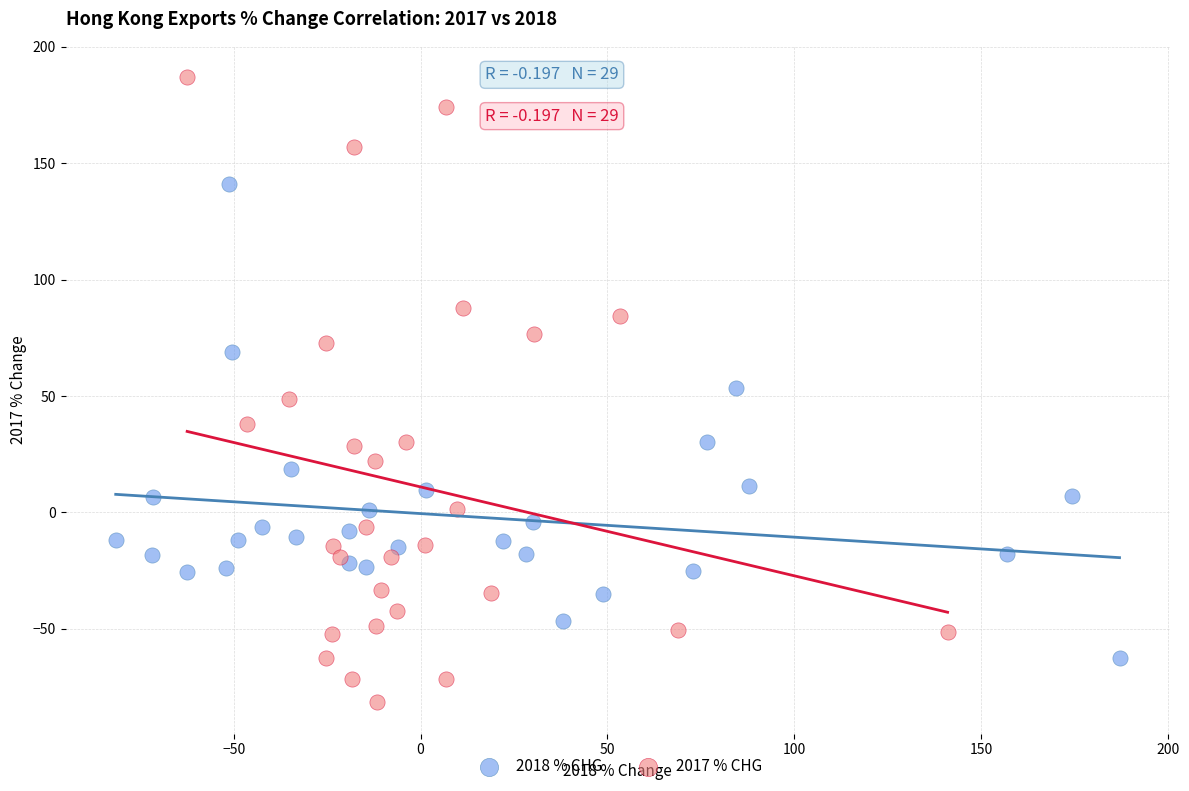

Which series has the largest Y range (max minus min)?

2017 % CHG